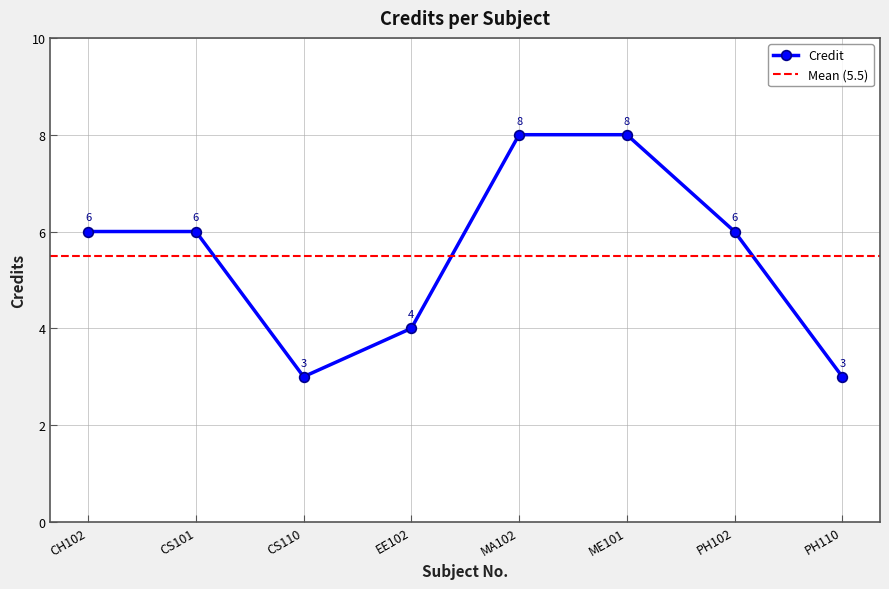

What is the average value?

6